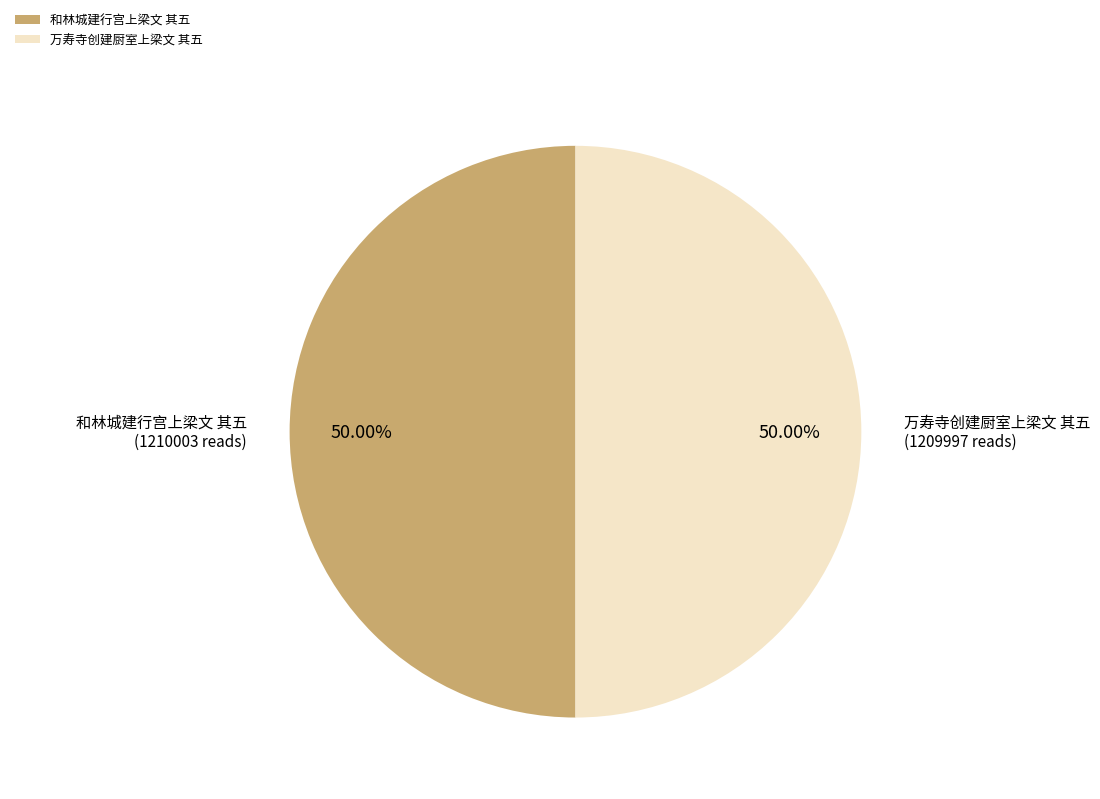

Approximately how many times larger is the value at 万寿寺创建厨室上梁文 其五 compared to 和林城建行宫上梁文 其五?

1.0